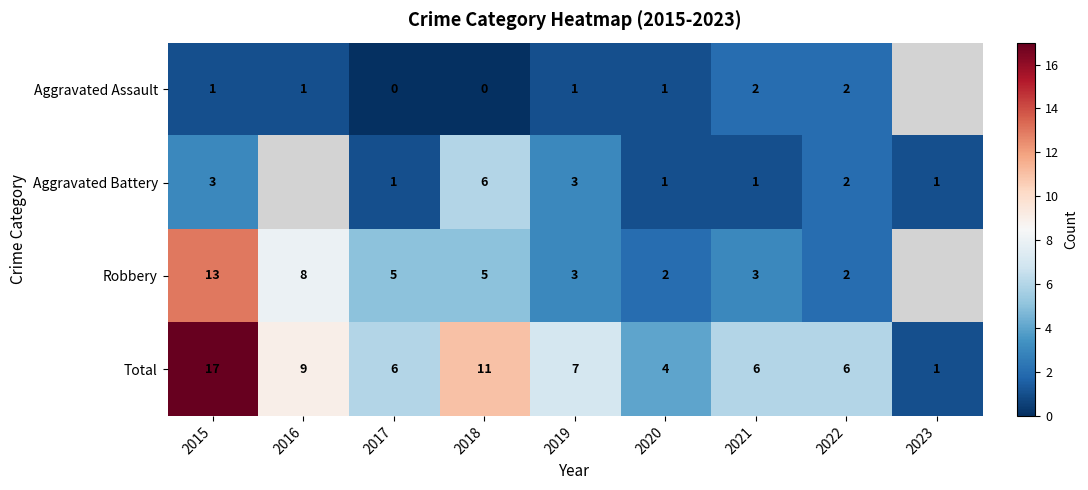

What is the spread (max minus min) of values at 2017?

6